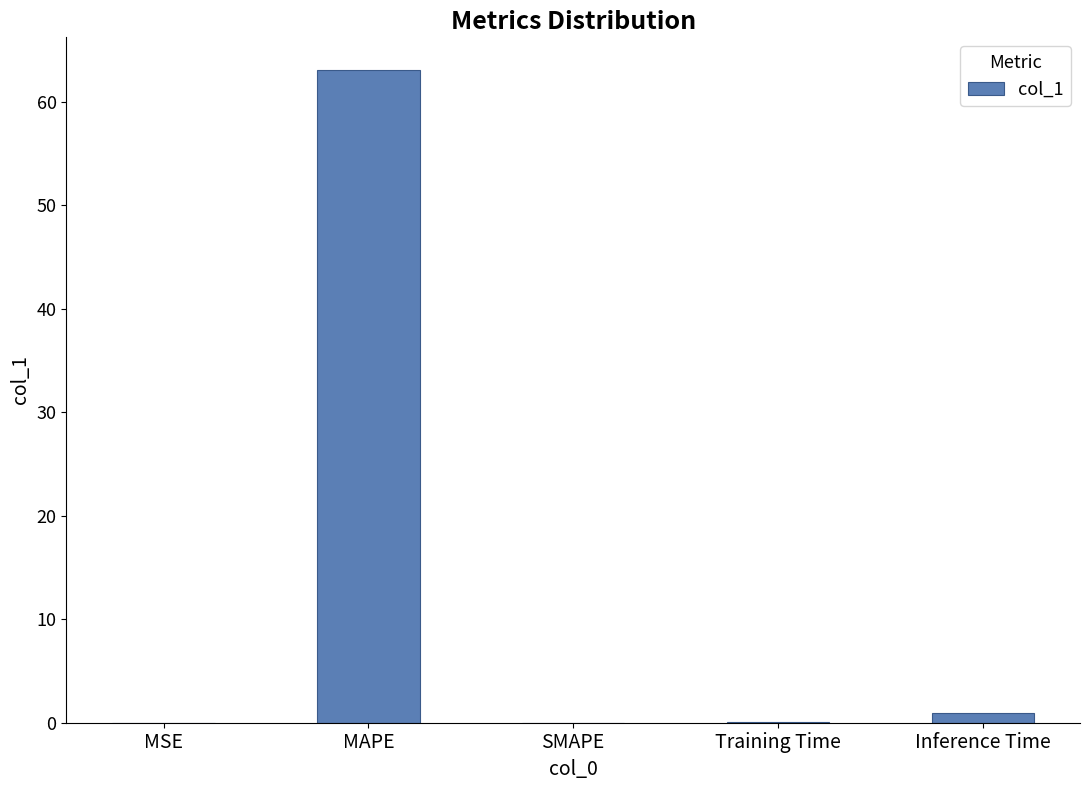

The value at SMAPE is -42.2. True or false?

False